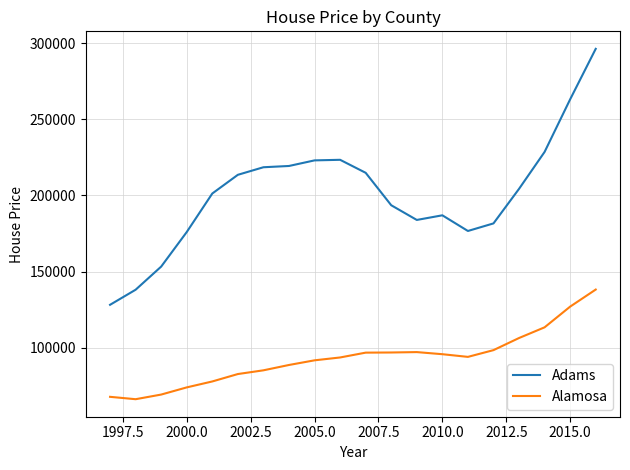

What is the smallest value displayed?

66069.2